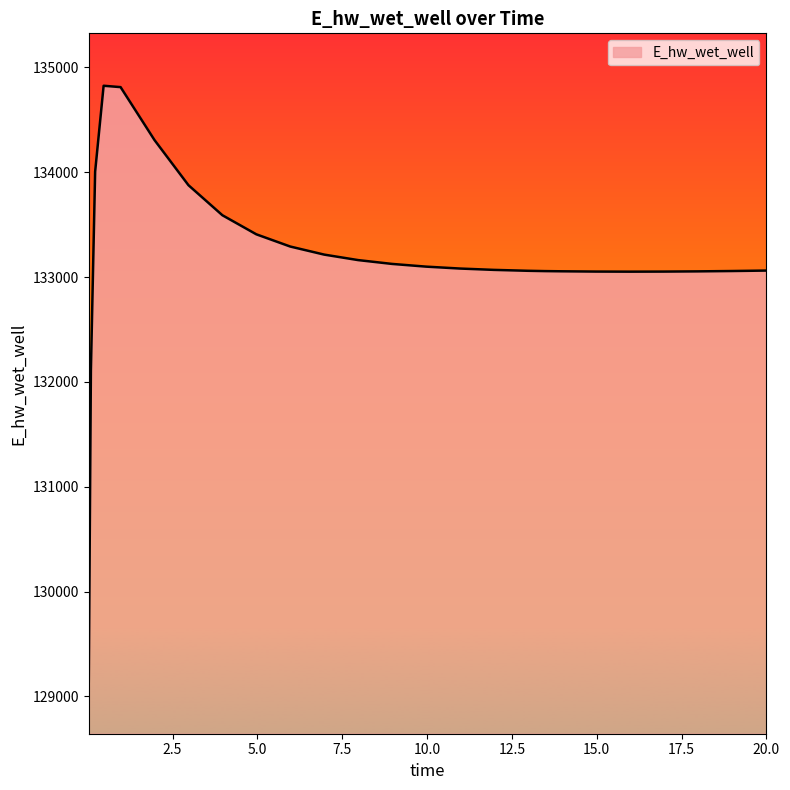

What is the minimum value shown in the chart?

129143.5